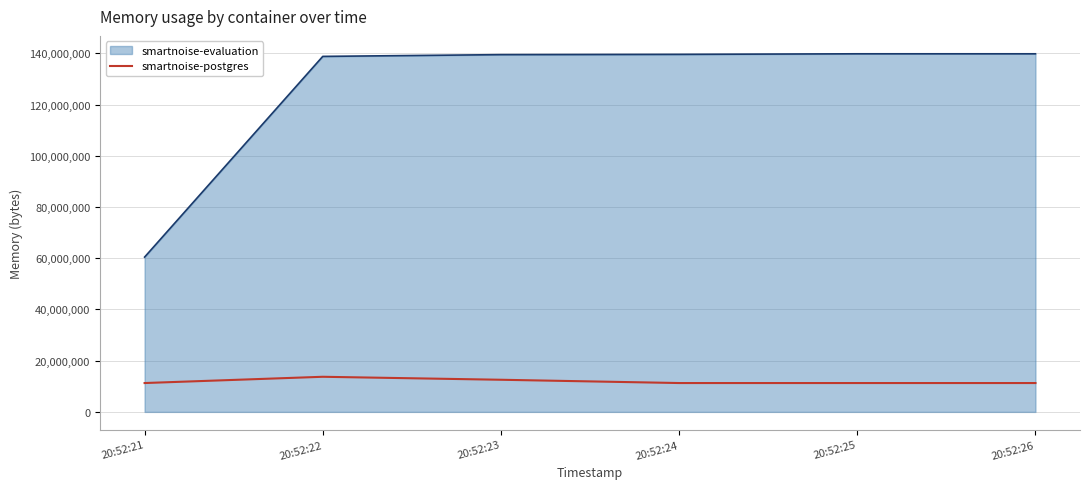

The value of smartnoise-postgres at 20:52:23 is 12550144. True or false?

True